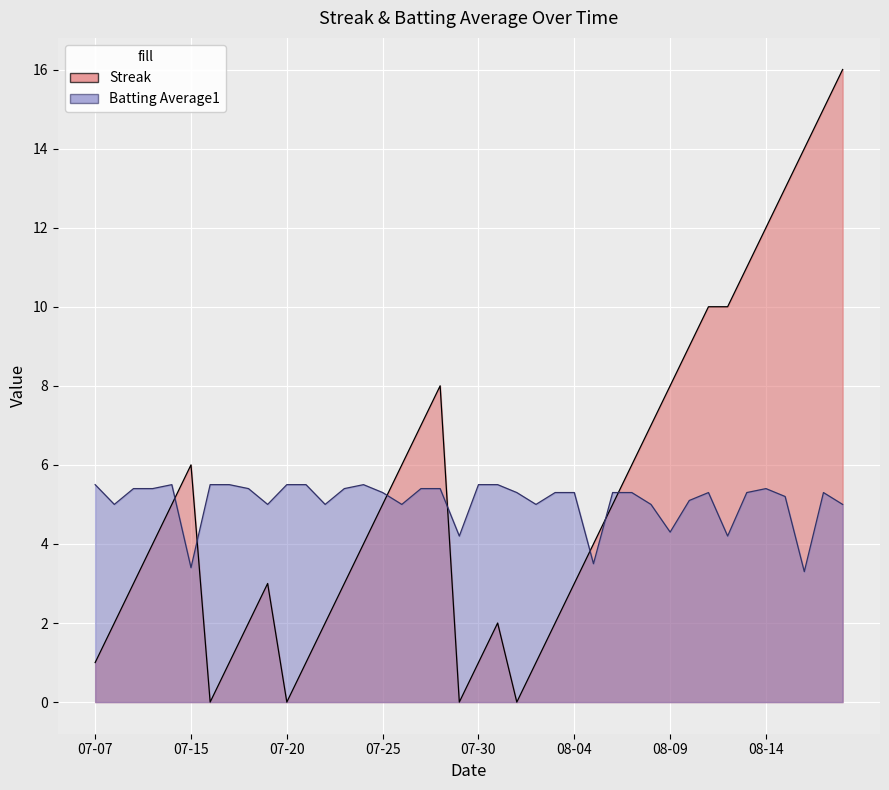

At which category does the chart reach its peak across all series?

39